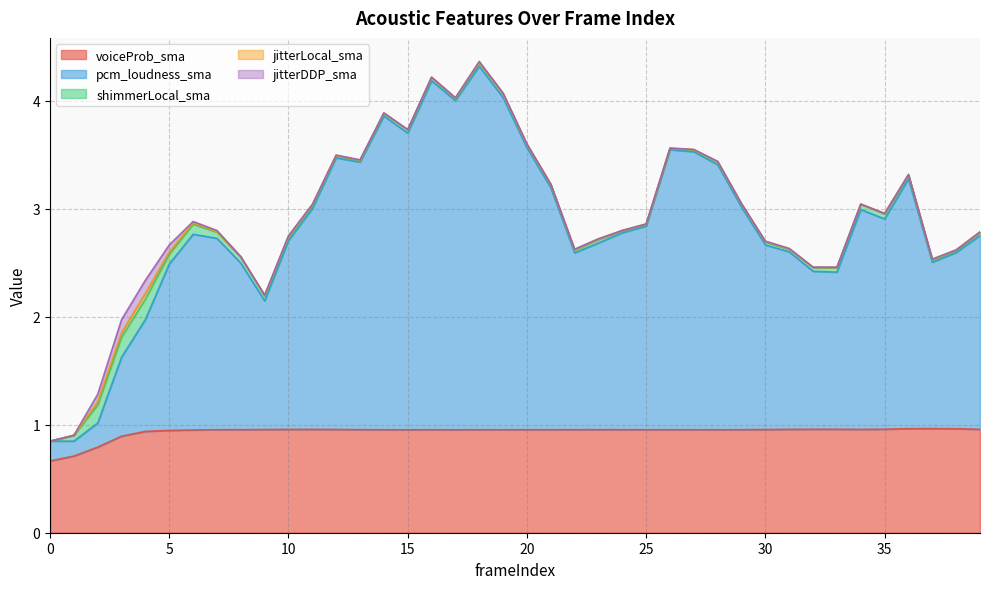

Reading right to left, extract all data points from this chart.

voiceProb_sma: 39=1.0	38=1.0	37=1.0	36=1.0	35=1.0	34=1.0	33=1.0	32=1.0	31=1.0	30=1.0	29=1.0	28=1.0	27=1.0	26=1.0	25=1.0	24=1.0	23=1.0	22=1.0	21=1.0	20=1.0	19=1.0	18=1.0	17=1.0	16=1.0	15=1.0	14=1.0	13=1.0	12=1.0	11=1.0	10=1.0	9=1.0	8=1.0	7=1.0	6=1.0	5=0.9	4=0.9	3=0.9	2=0.8	1=0.7	0=0.7
pcm_loudness_sma: 39=1.8	38=1.6	37=1.5	36=2.3	35=1.9	34=2.0	33=1.5	32=1.5	31=1.6	30=1.7	29=2.1	28=2.5	27=2.6	26=2.6	25=1.9	24=1.8	23=1.7	22=1.6	21=2.2	20=2.6	19=3.1	18=3.4	17=3.0	16=3.2	15=2.7	14=2.9	13=2.5	12=2.5	11=2.0	10=1.7	9=1.2	8=1.5	7=1.8	6=1.8	5=1.5	4=1.0	3=0.7	2=0.2	1=0.1	0=0.2
shimmerLocal_sma: 39=0.0	38=0.0	37=0.0	36=0.0	35=0.0	34=0.0	33=0.0	32=0.0	31=0.0	30=0.0	29=0.0	28=0.0	27=0.0	26=0.0	25=0.0	24=0.0	23=0.0	22=0.0	21=0.0	20=0.0	19=0.0	18=0.0	17=0.0	16=0.0	15=0.0	14=0.0	13=0.0	12=0.0	11=0.0	10=0.0	9=0.0	8=0.1	7=0.1	6=0.1	5=0.1	4=0.2	3=0.2	2=0.2	1=0.1	0=0.0
jitterLocal_sma: 39=0.0	38=0.0	37=0.0	36=0.0	35=0.0	34=0.0	33=0.0	32=0.0	31=0.0	30=0.0	29=0.0	28=0.0	27=0.0	26=0.0	25=0.0	24=0.0	23=0.0	22=0.0	21=0.0	20=0.0	19=0.0	18=0.0	17=0.0	16=0.0	15=0.0	14=0.0	13=0.0	12=0.0	11=0.0	10=0.0	9=0.0	8=0.0	7=0.0	6=0.0	5=0.0	4=0.1	3=0.0	2=0.0	1=0.0	0=0.0
jitterDDP_sma: 39=0.0	38=0.0	37=0.0	36=0.0	35=0.0	34=0.0	33=0.0	32=0.0	31=0.0	30=0.0	29=0.0	28=0.0	27=0.0	26=0.0	25=0.0	24=0.0	23=0.0	22=0.0	21=0.0	20=0.0	19=0.0	18=0.0	17=0.0	16=0.0	15=0.0	14=0.0	13=0.0	12=0.0	11=0.0	10=0.0	9=0.0	8=0.0	7=0.0	6=0.0	5=0.1	4=0.1	3=0.1	2=0.1	1=0.0	0=0.0